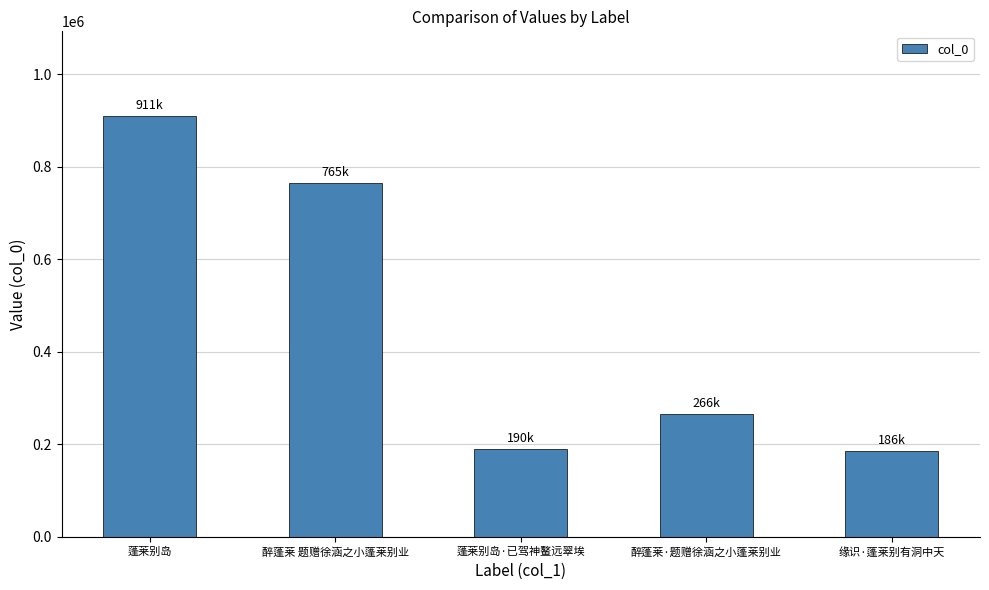

What is the label of the 3rd bar from the right?

蓬莱别岛·已驾神鳌远翠埃